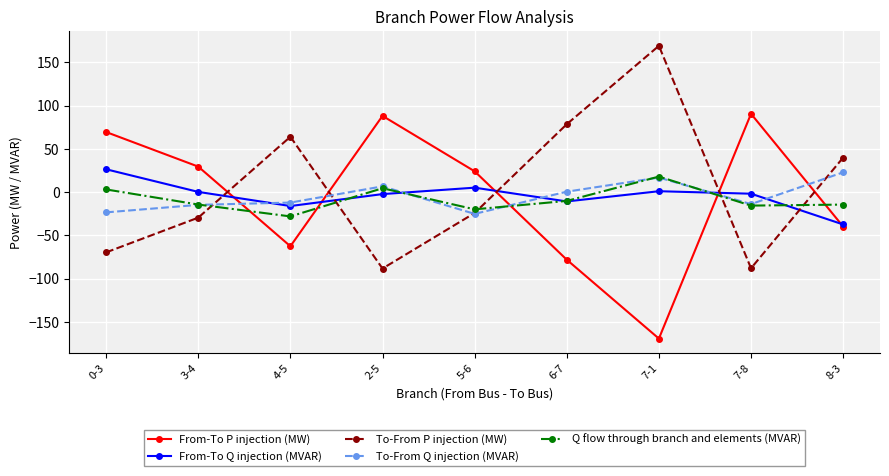

What is the maximum value for To-From P injection (MW)?

169.0